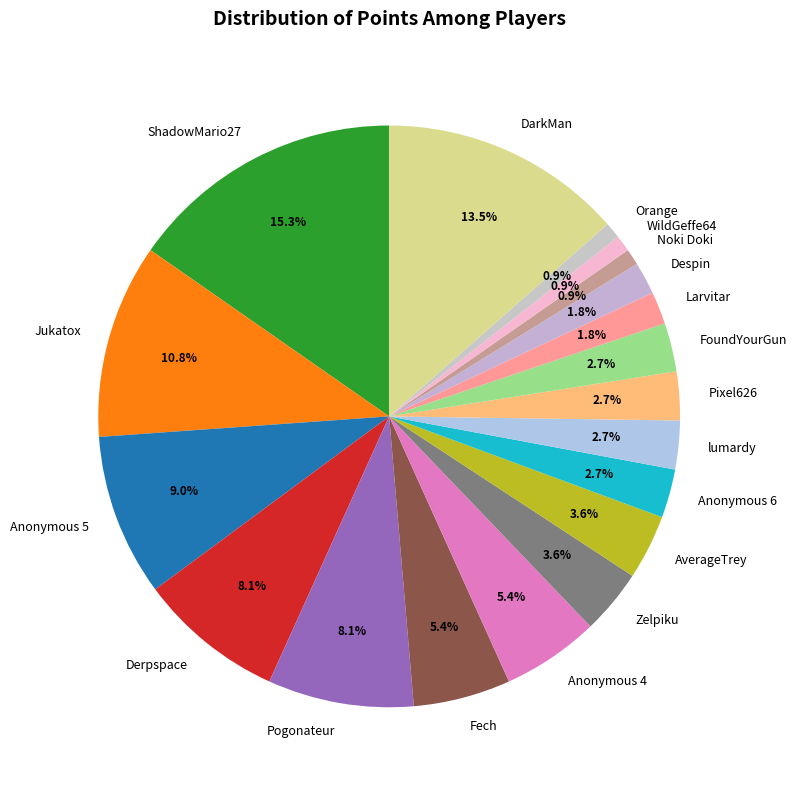

How much of the chart is everything except FoundYourGun?

97.3%